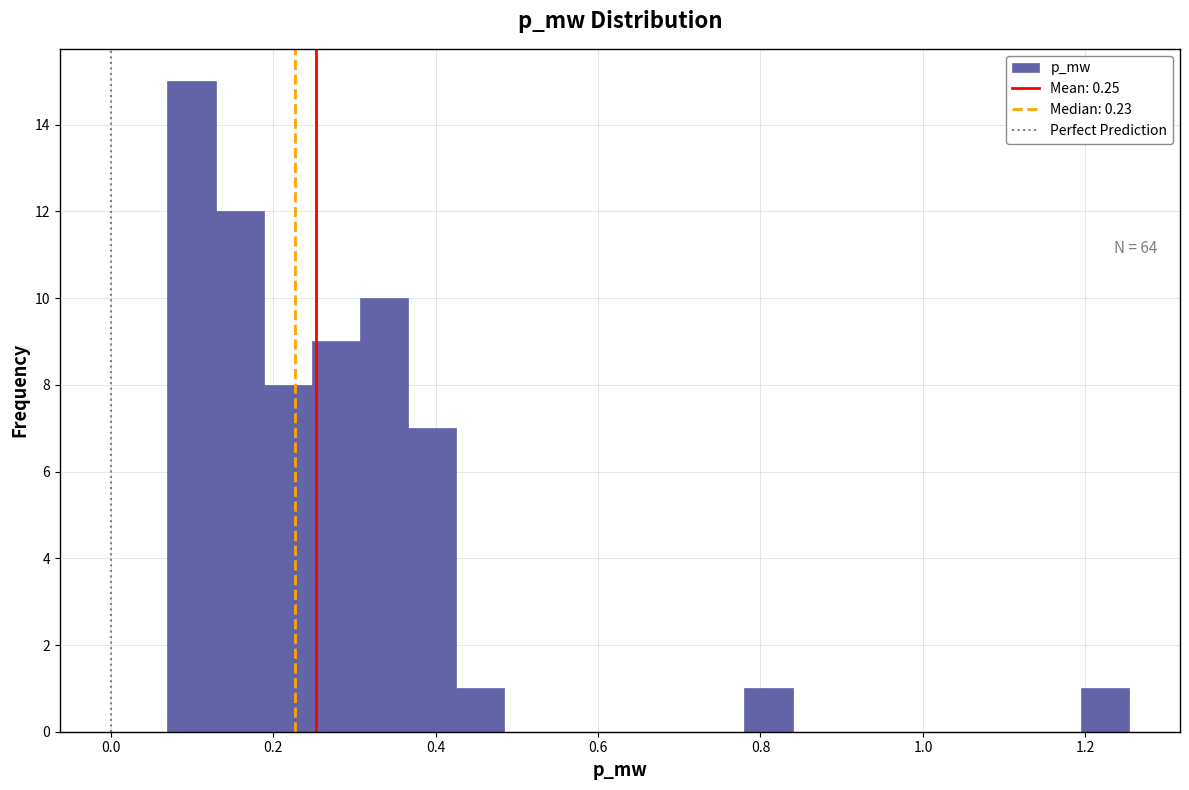

Read against the x-axis, roughly where is the centre of the tallest bar?

0.10